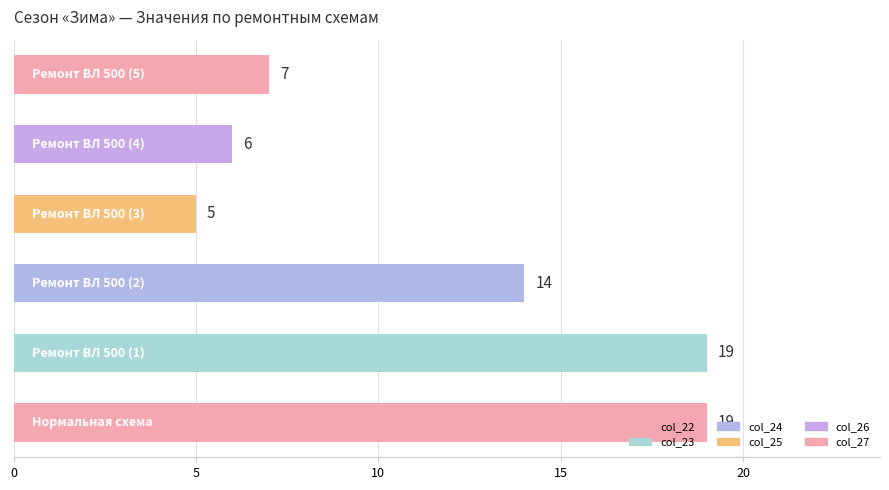

What is the minimum value shown in the chart?

5